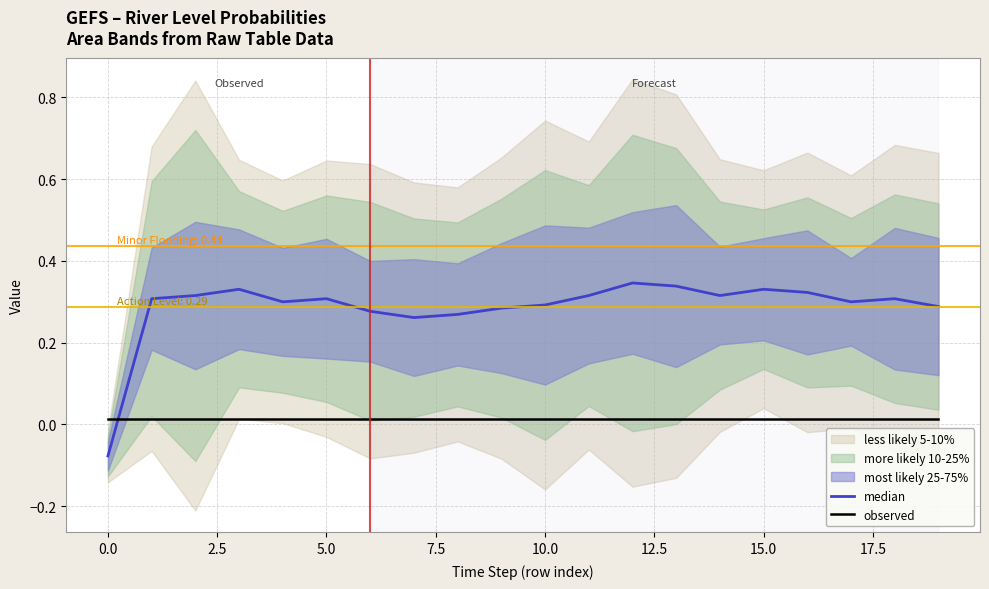

Is it true that median equals 0.3 at 2.5?

True